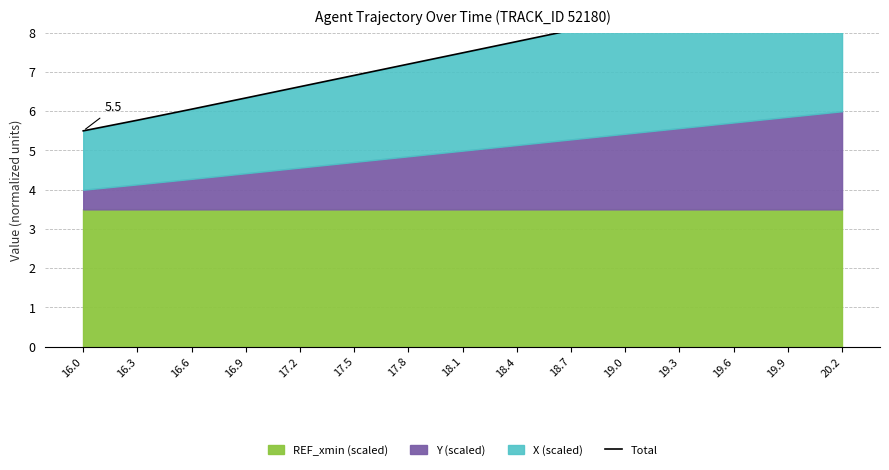

How many lines are shown in the chart?

1